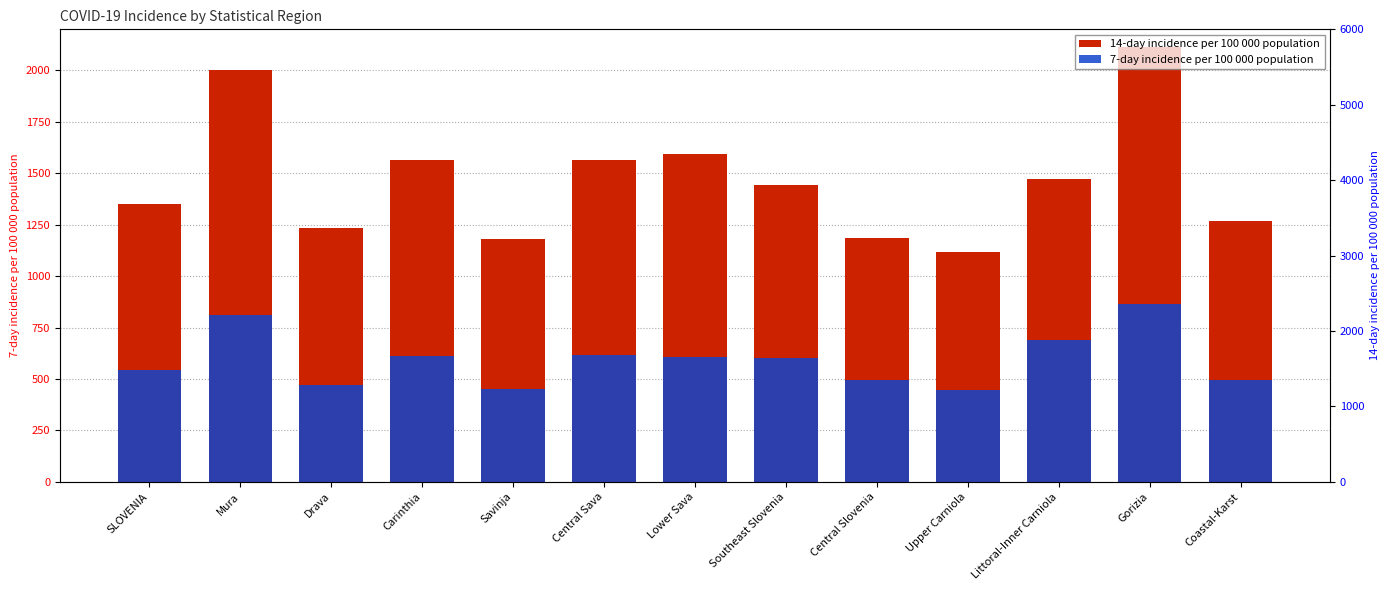

Rank the series by their average value, from lowest to highest.

7-day incidence per 100 000 population, 14-day incidence per 100 000 population